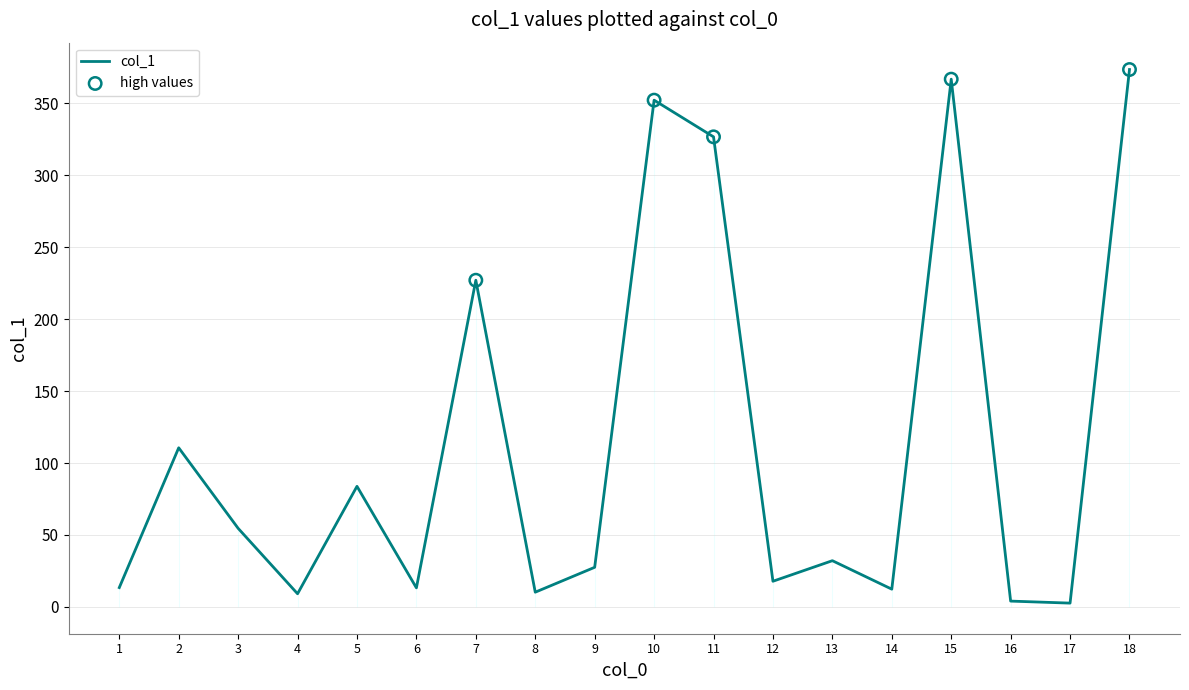

What is the change in value from 7 to 10?

+125.2